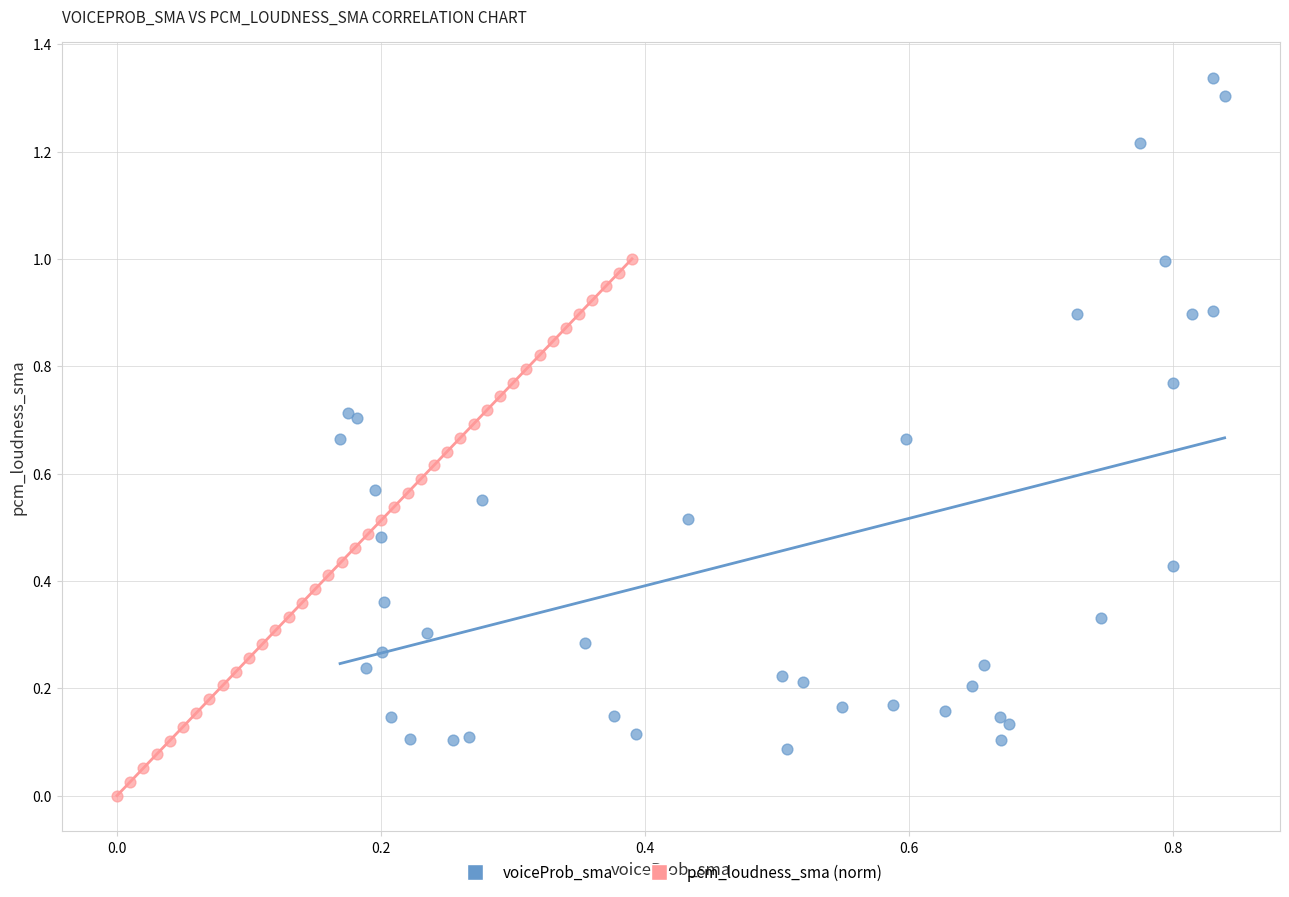

Which series contains the highest Y value?

voiceProb_sma